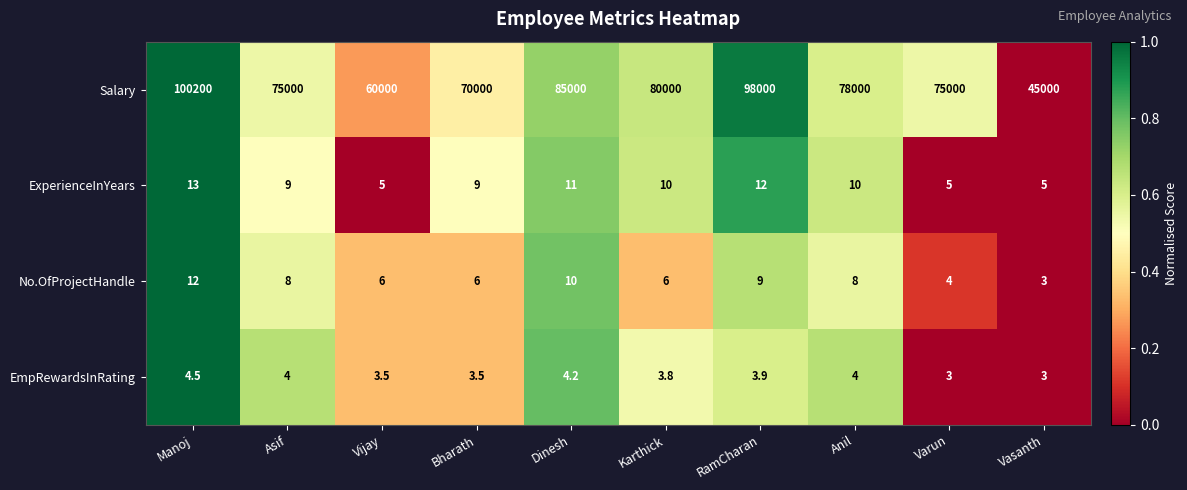

The value of No.OfProjectHandle at Anil is 8.0. True or false?

True